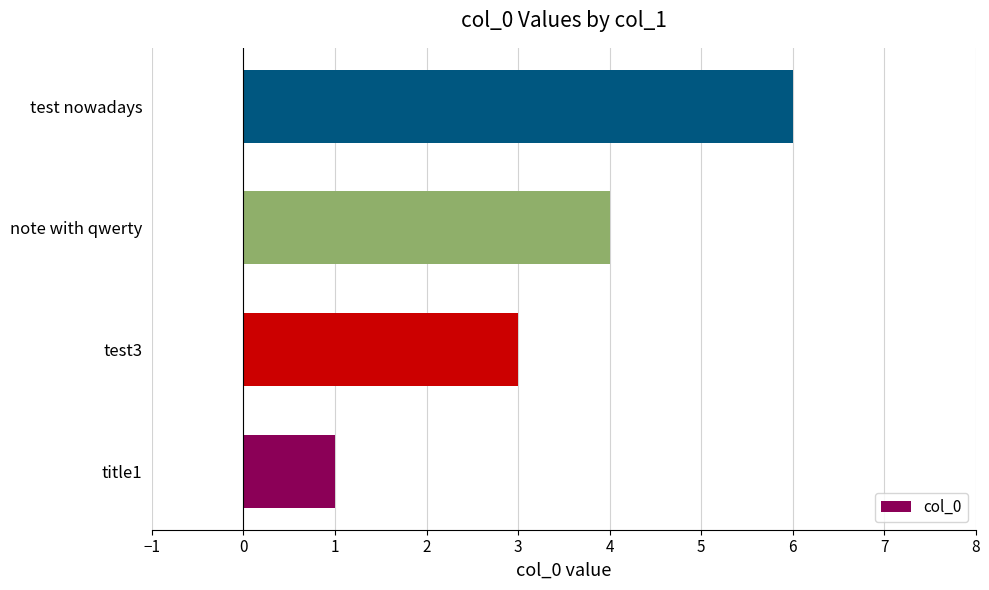

The value at title1 is 2. True or false?

False